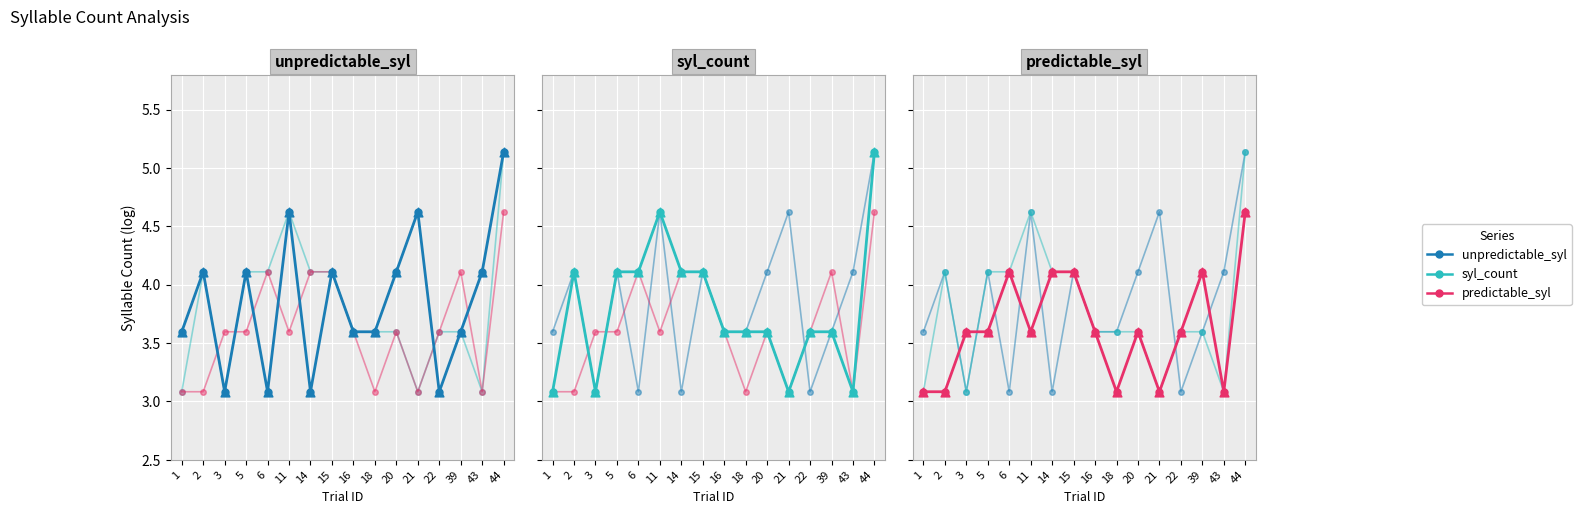

Is the value of predictable_syl at 6 greater than the value of unpredictable_syl at 5?

No